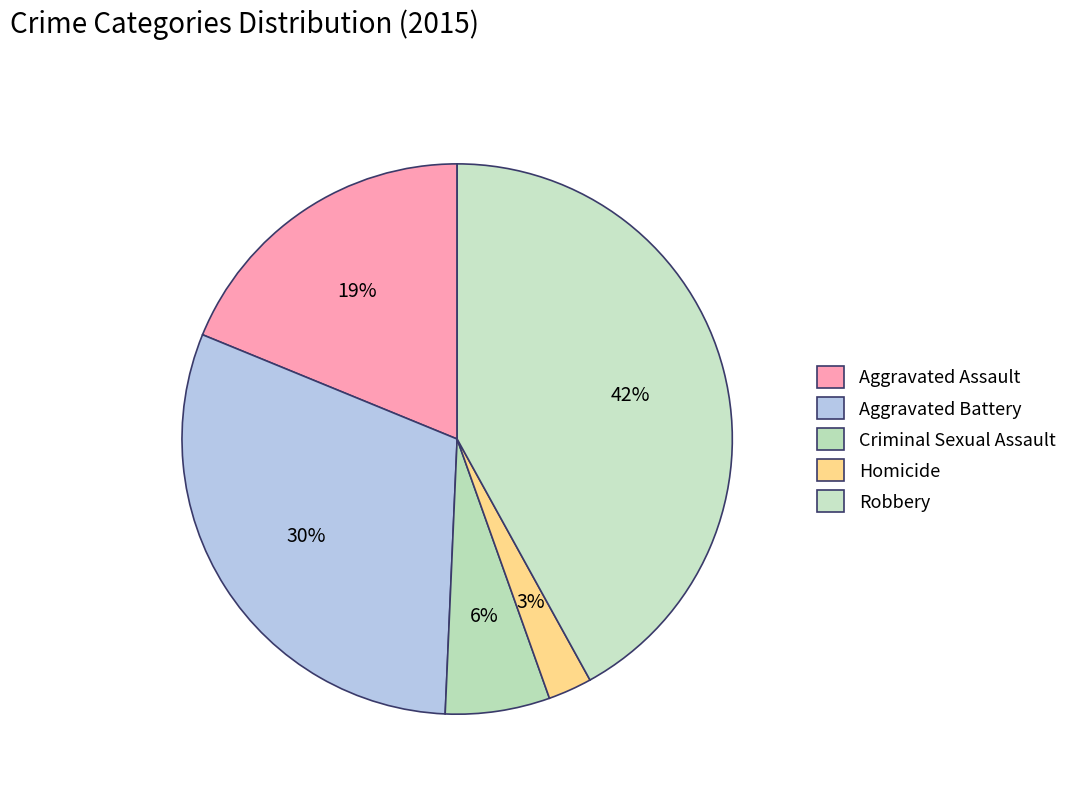

Is Aggravated Assault the majority of the pie?

No